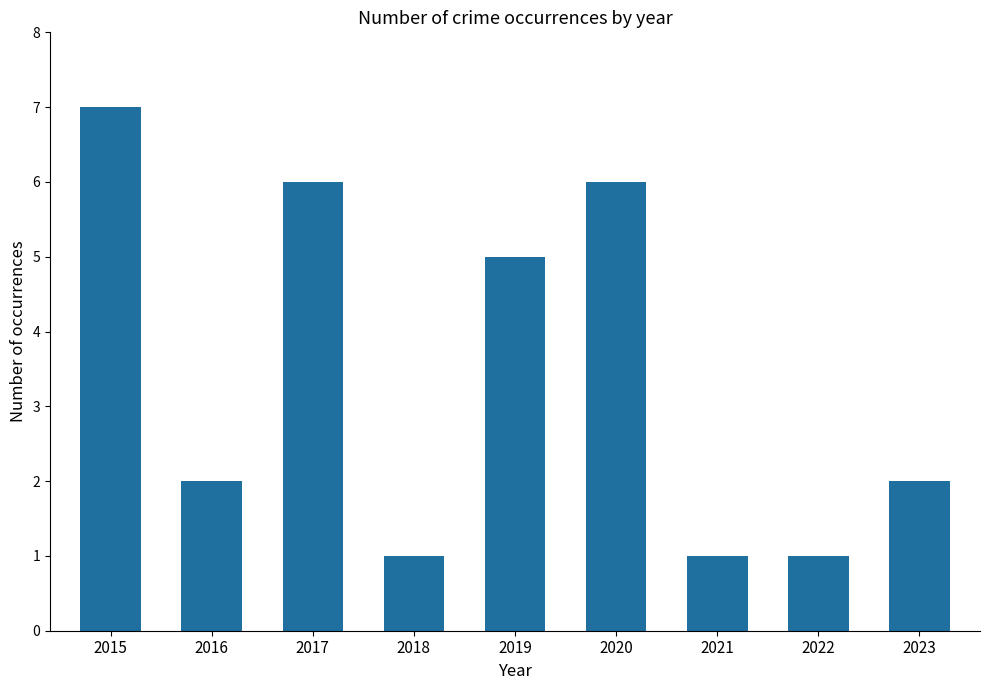

Which has a higher value, 2015 or 2019?

2015